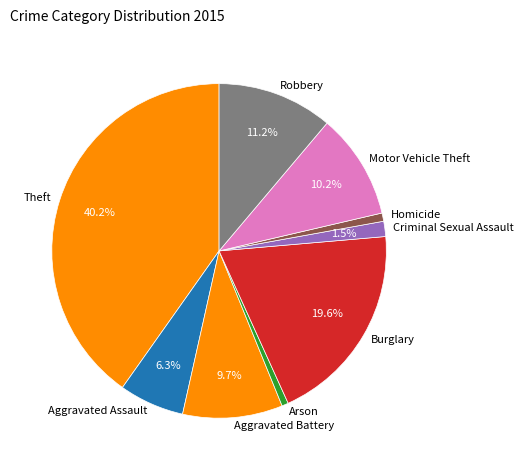

How many segments does this pie chart have?

9